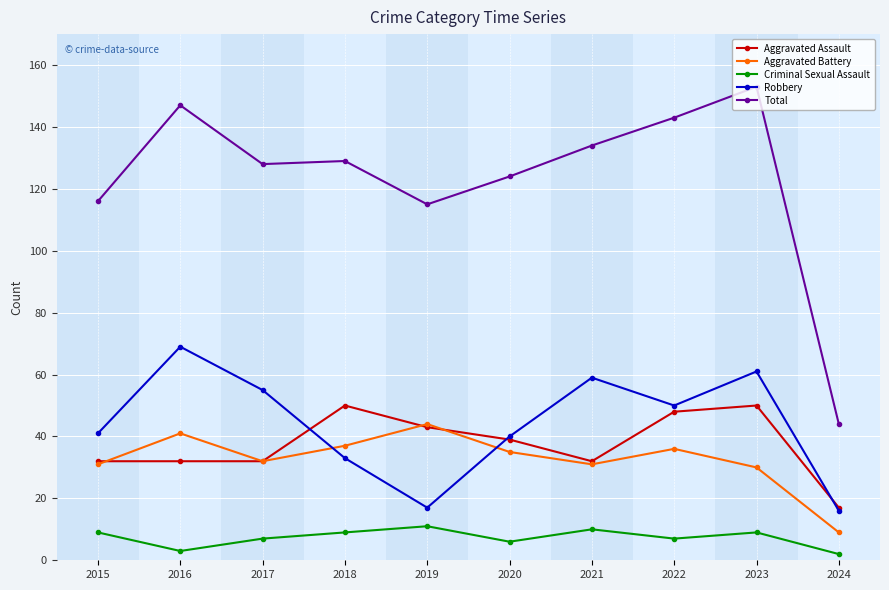

What is the maximum value for Criminal Sexual Assault?

11